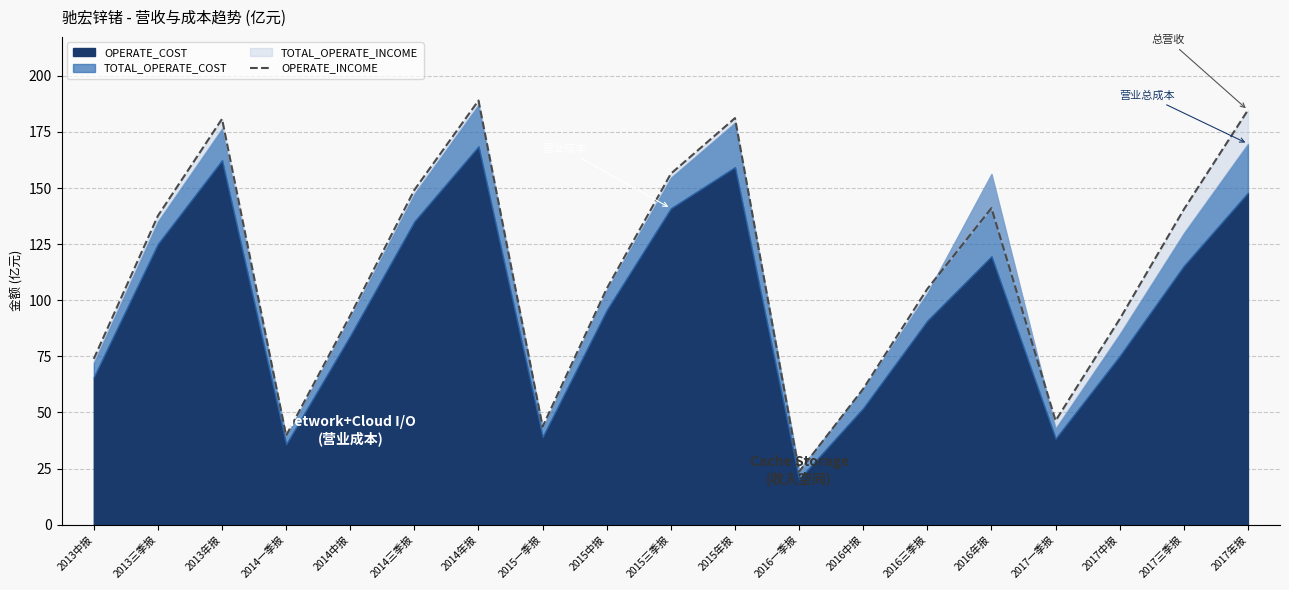

True or false: the data shows 149.1 at 2014三季报.

True